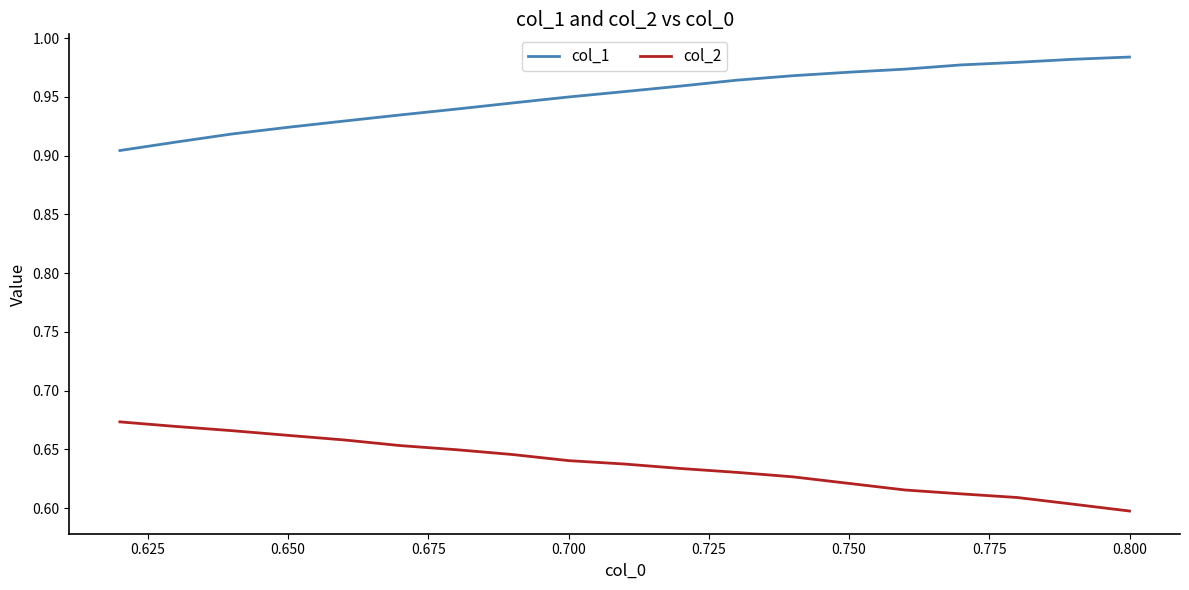

Which series has the largest total across all categories?

col_1